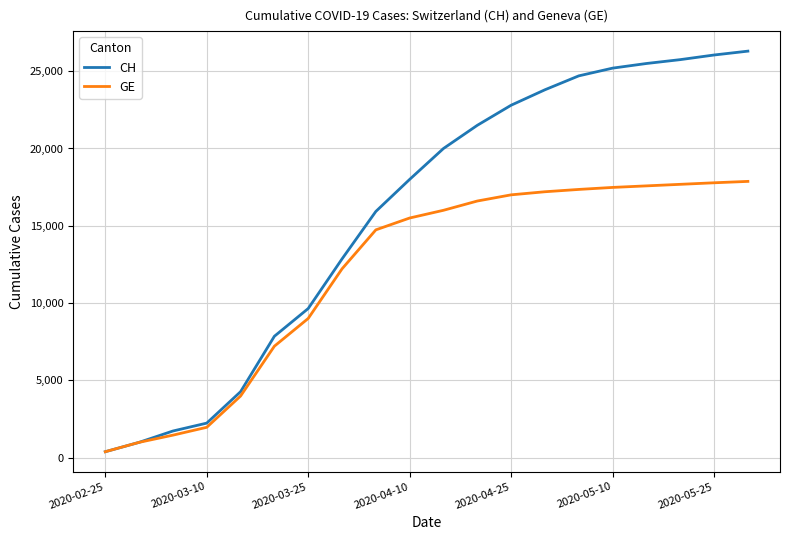

Which series has the largest range (max minus min)?

CH